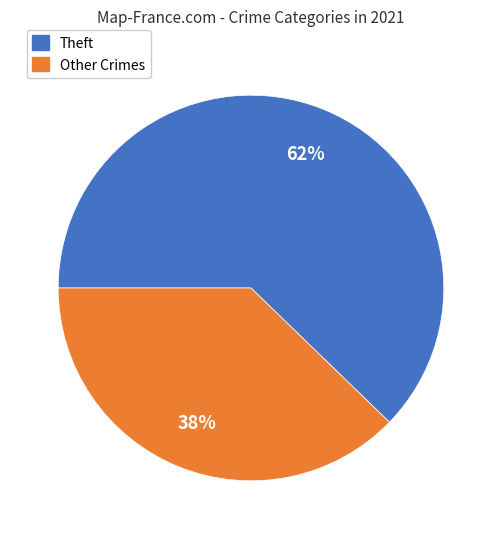

To the nearest percent, what is the average slice percentage?

50%